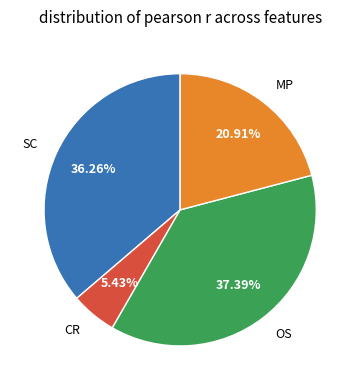

The OS slice represents 37% of the pie. True or false?

True